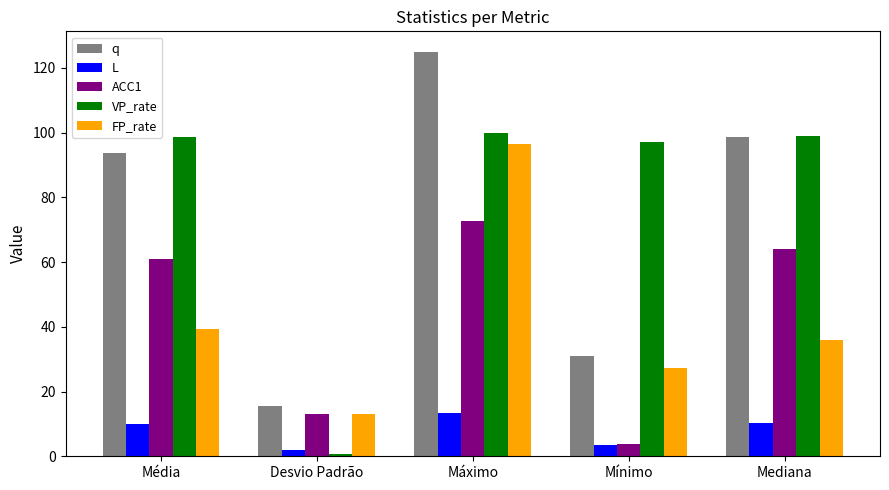

Where is FP_rate nearest to the value 54?

Média